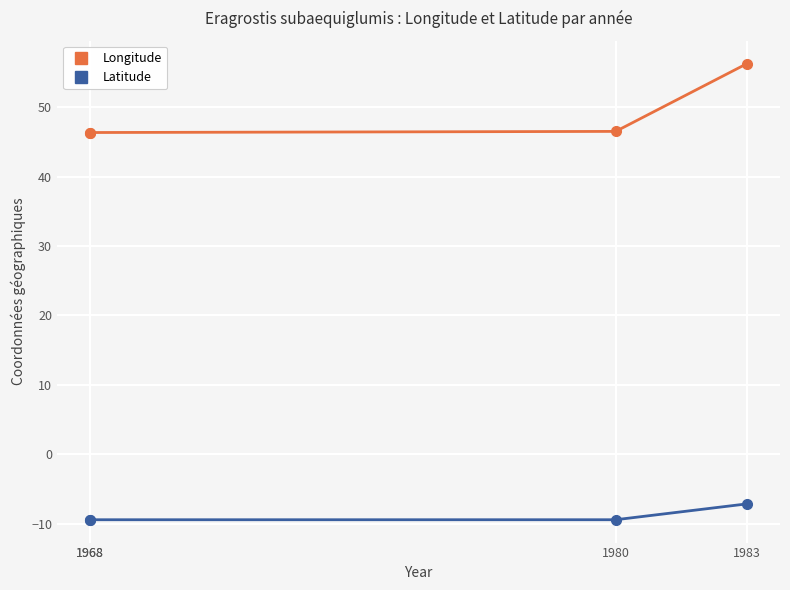

Between 1980 and 1968, which is larger?

1980